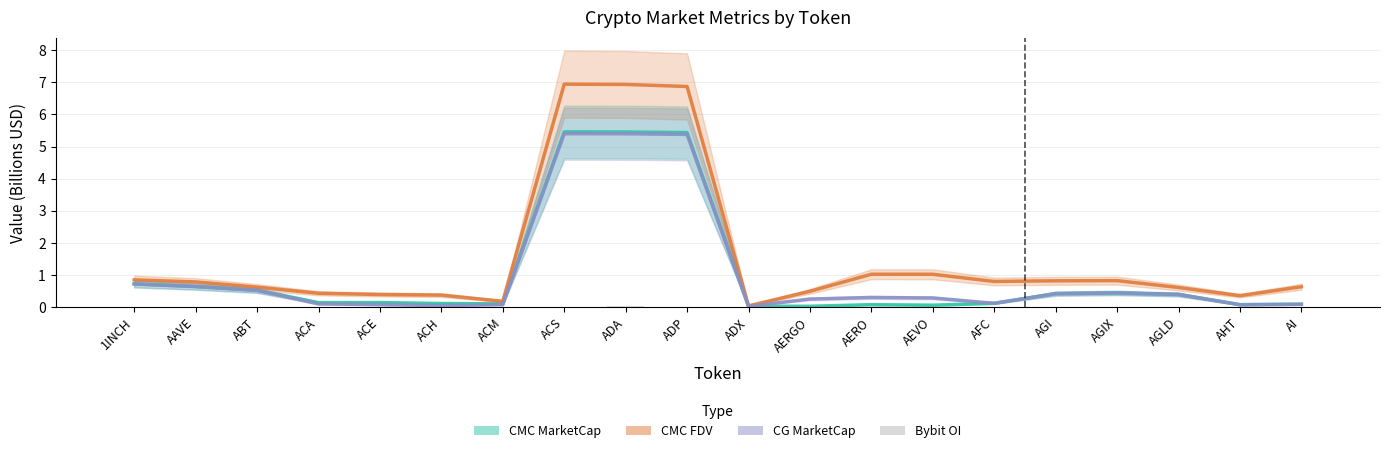

At how many categories does at least one series exceed 6?

3